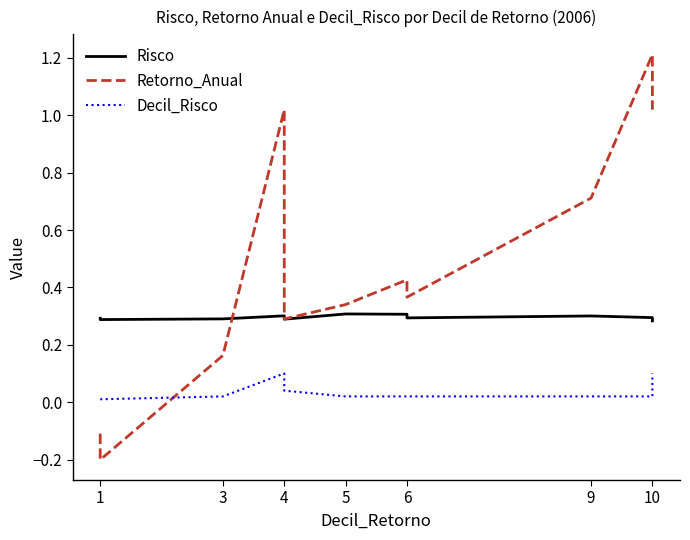

What is the sum of all Decil_Risco values?

0.5